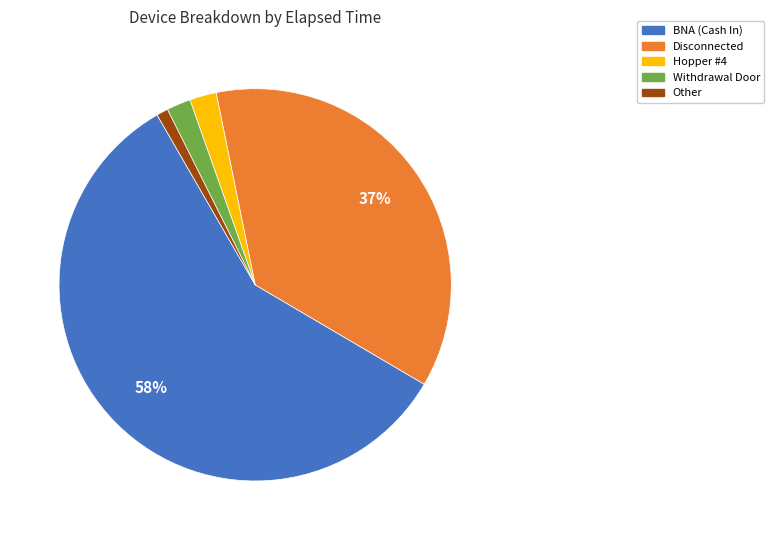

To the nearest percent, what is the average slice percentage?

20%